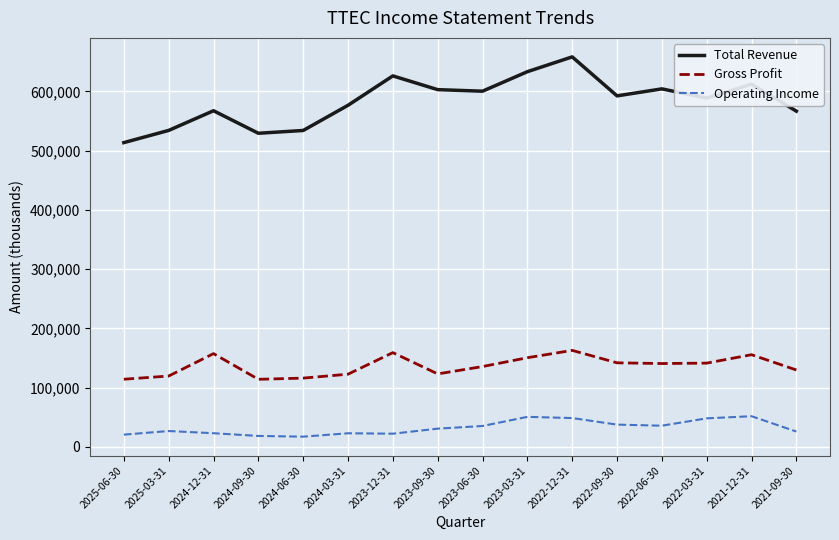

What is the spread (max minus min) of values at 2024-06-30?

516700